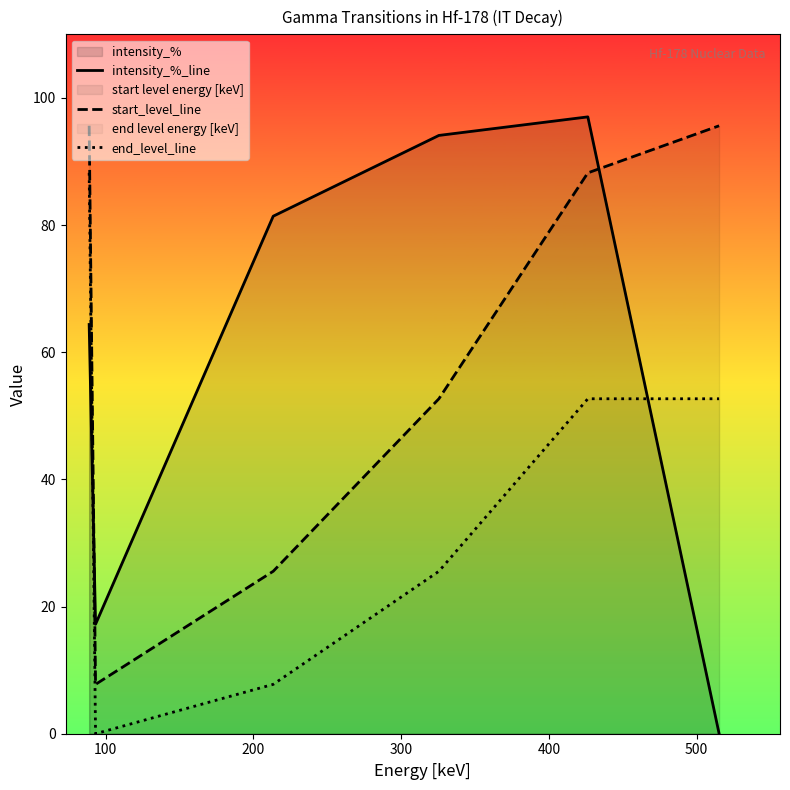

Which series has the largest range (max minus min)?

intensity_%_line